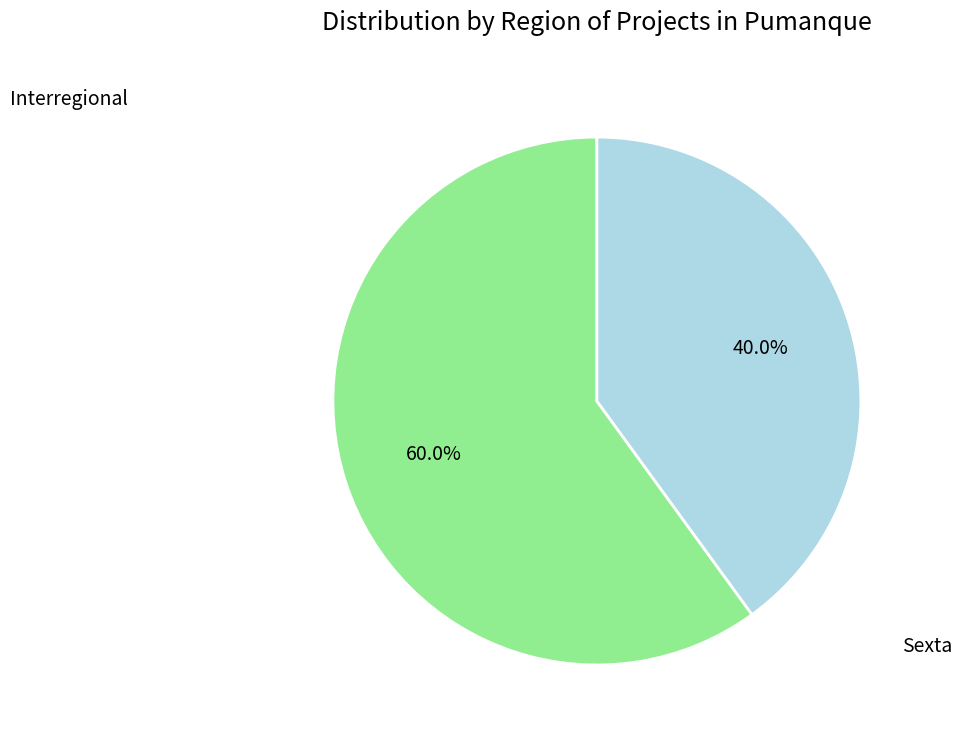

To the nearest percent, what is the difference between the largest and smallest slice percentages?

20%